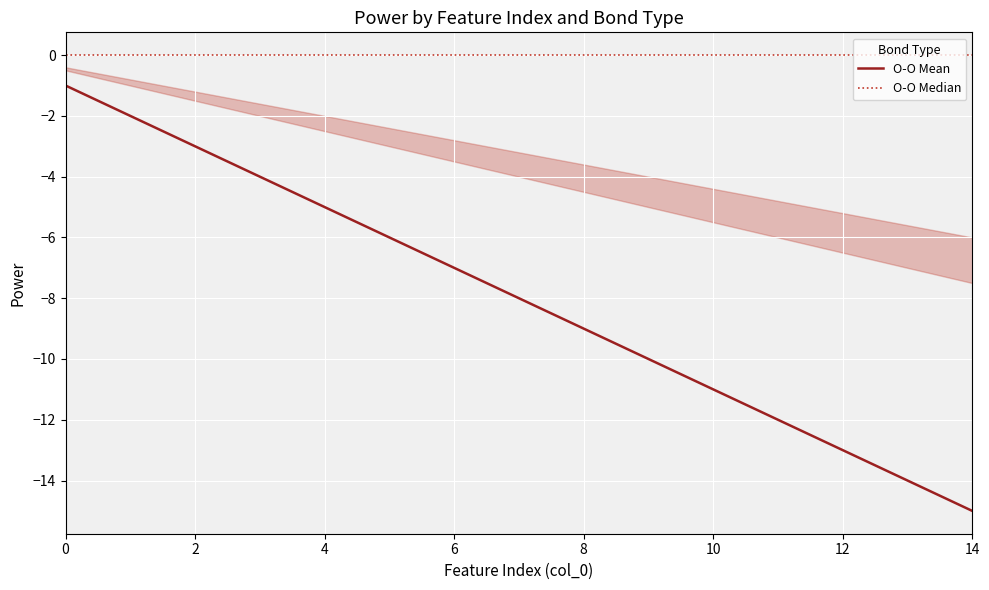

What is the value of the O-O Mean point at the 6th from the left?

-6